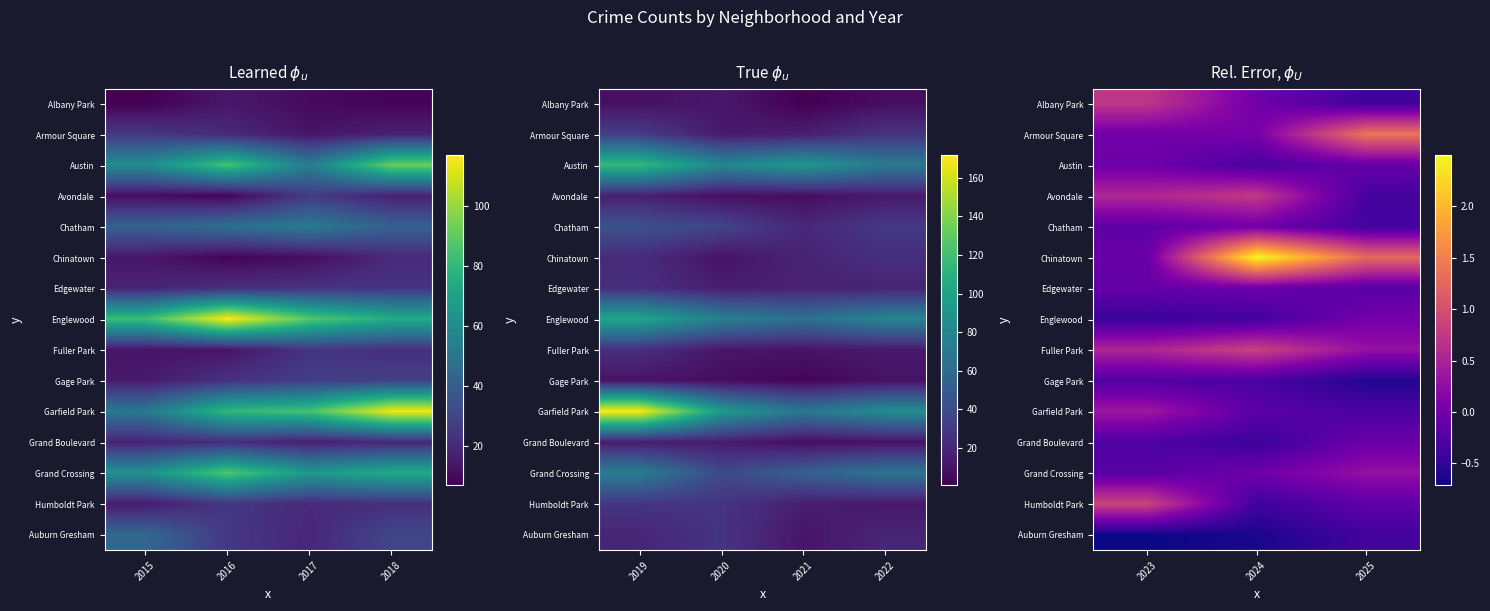

How many values in Garfield Park are below zero?

2